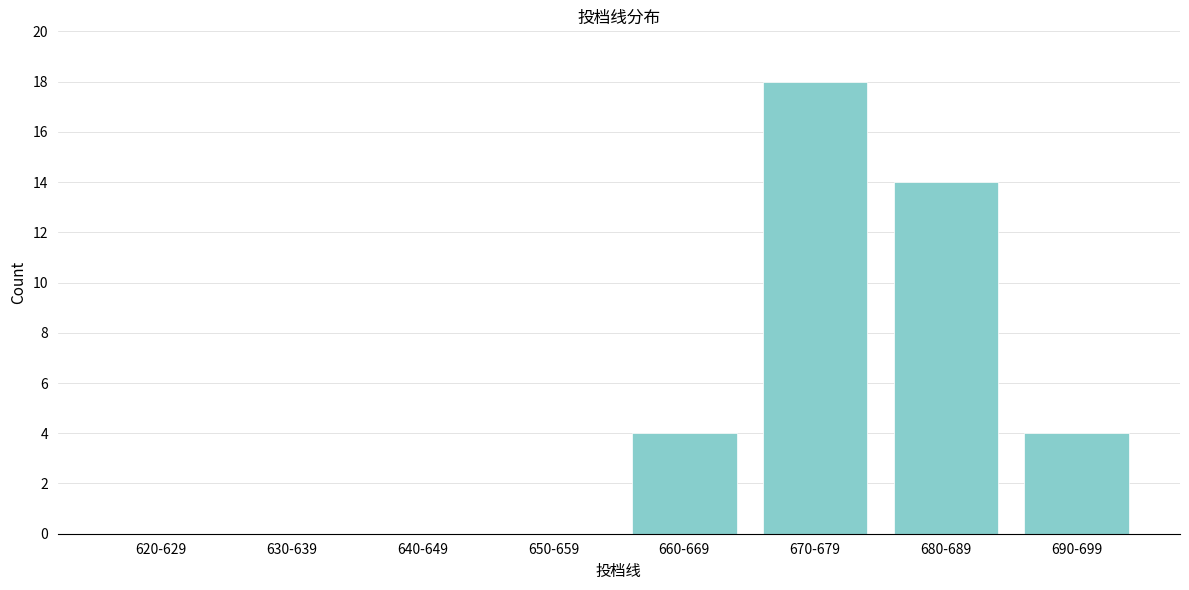

Reading left to right, transcribe all the data shown in this chart.

620-629=0	630-639=0	640-649=0	650-659=0	660-669=4	670-679=18	680-689=14	690-699=4